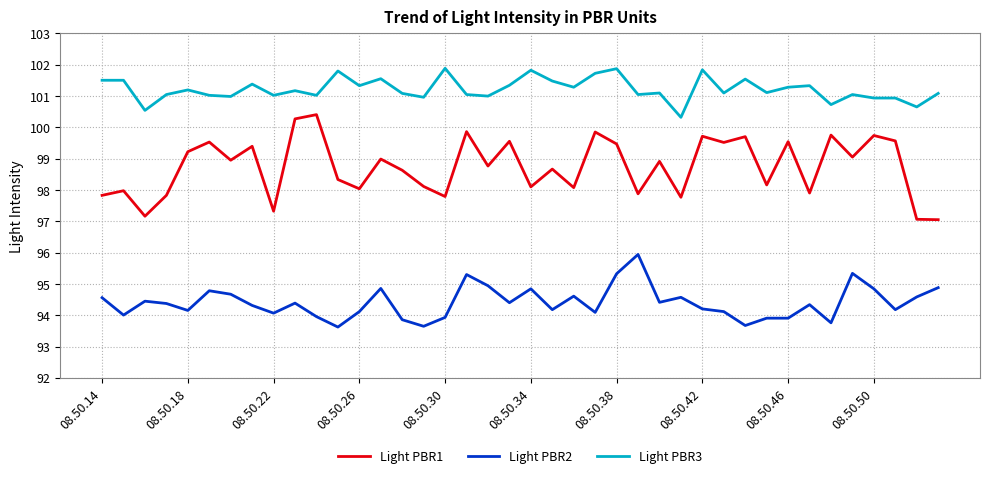

Which series has the widest spread of values?

Light PBR1